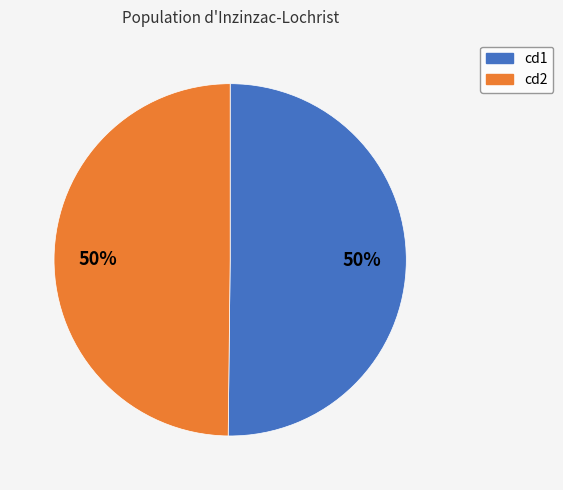

How many segments does this pie chart have?

2